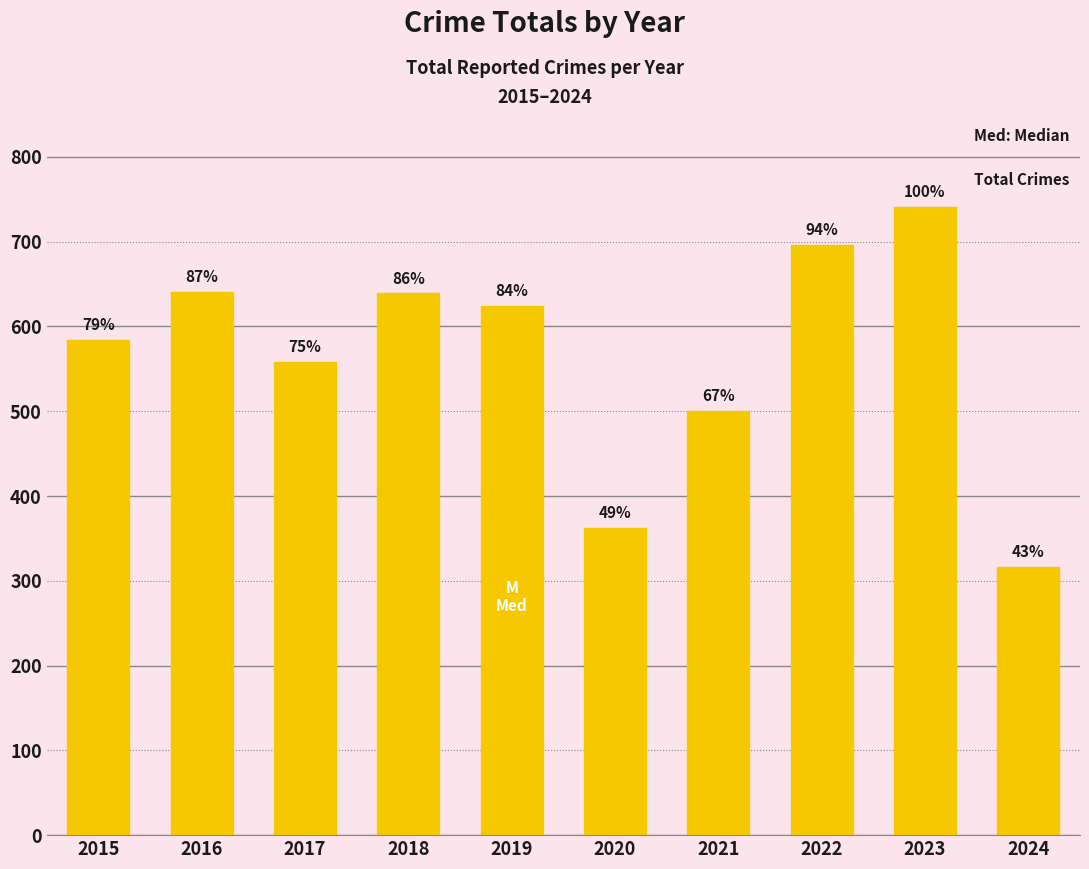

Reading right to left, what are all the values shown in this chart?

2024=316	2023=741	2022=696	2021=500	2020=362	2019=624	2018=639	2017=558	2016=641	2015=584